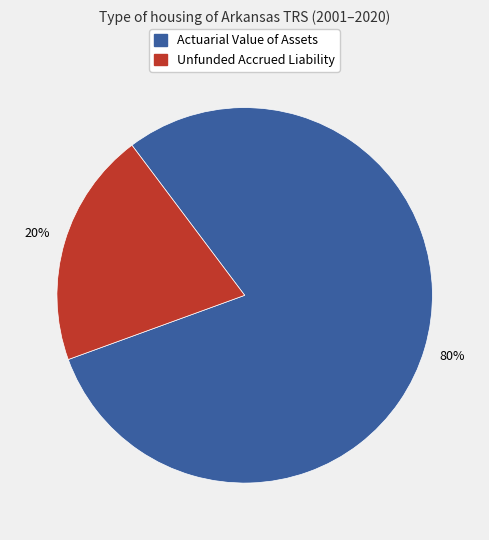

How many slices are in this pie chart?

2